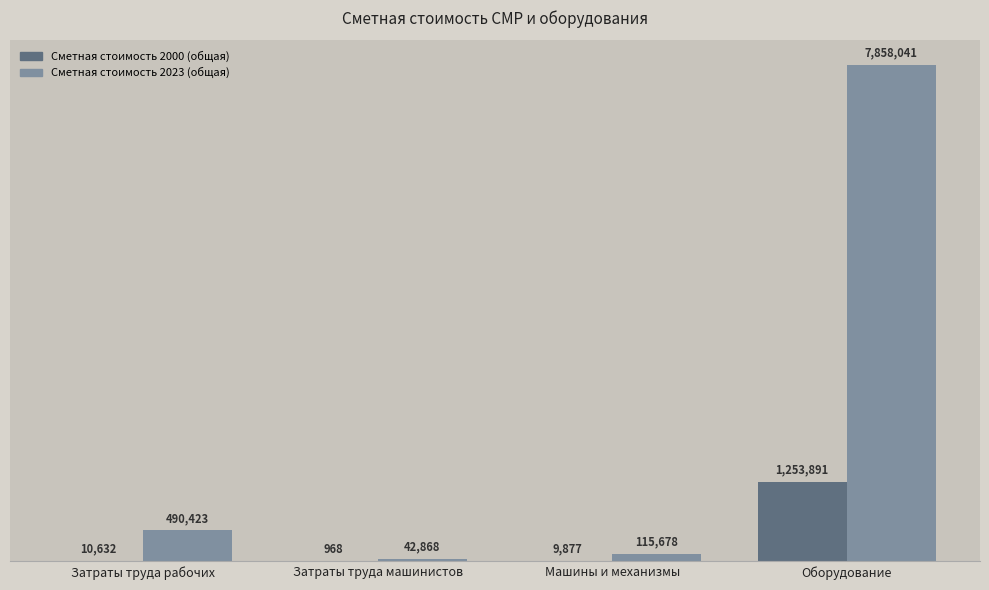

What are all the series names shown in the legend?

Сметная стоимость 2000 (общая), Сметная стоимость 2023 (общая)